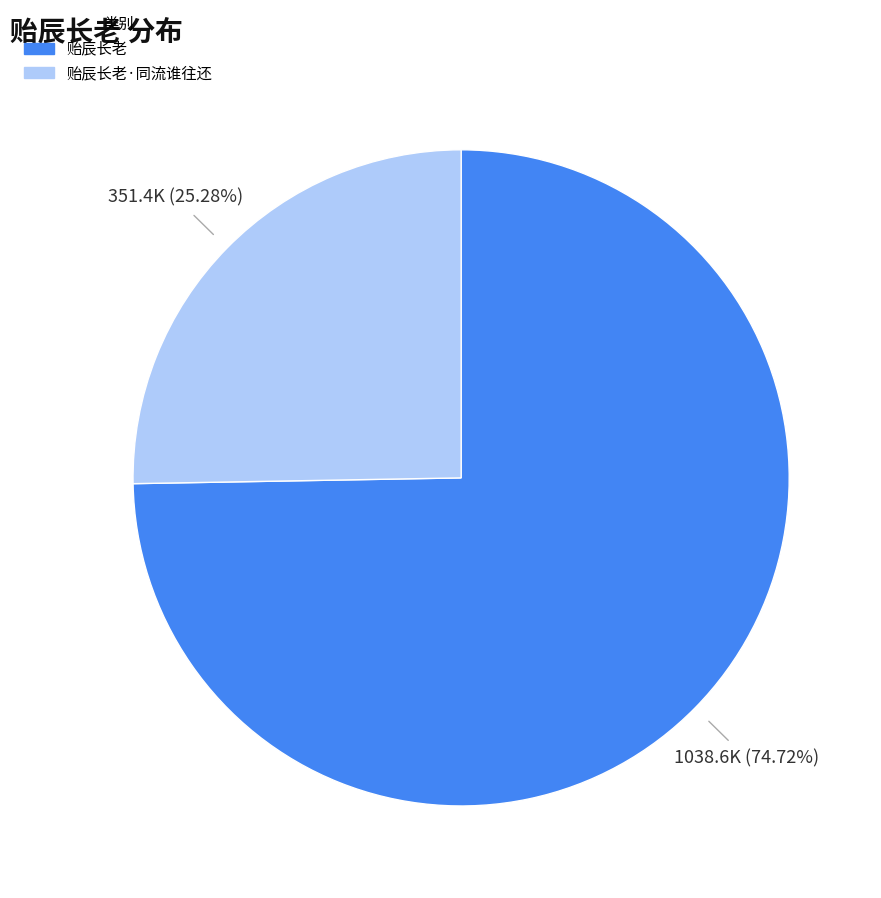

How many slices are in this pie chart?

2